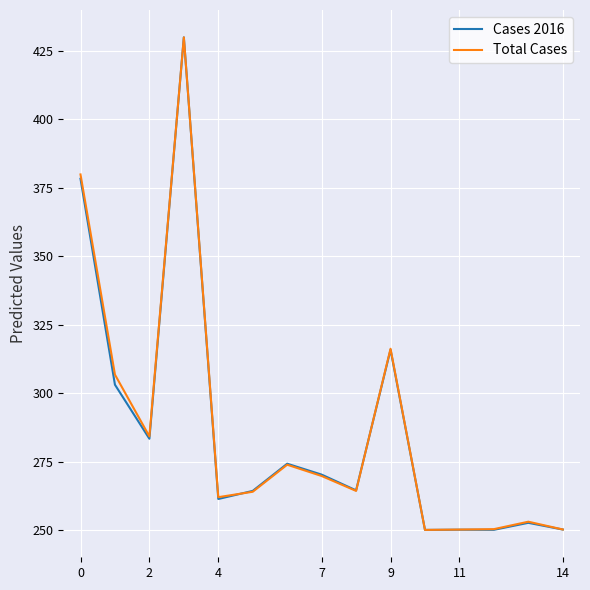

What are all the series names shown in the legend?

Cases 2016, Total Cases